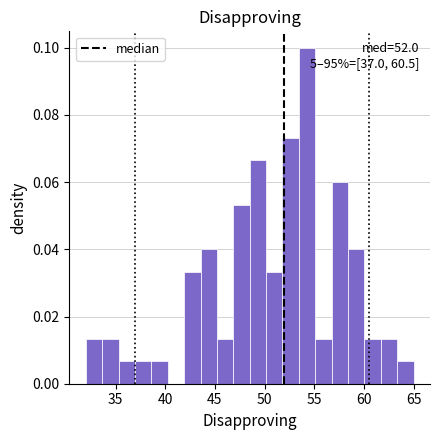

Read against the x-axis, roughly where is the centre of the tallest bar?

54.5